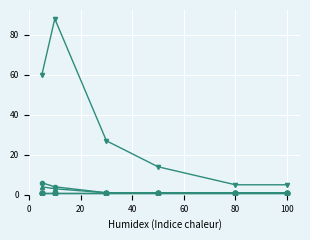

Is this an area chart (filled region under the line)?

No